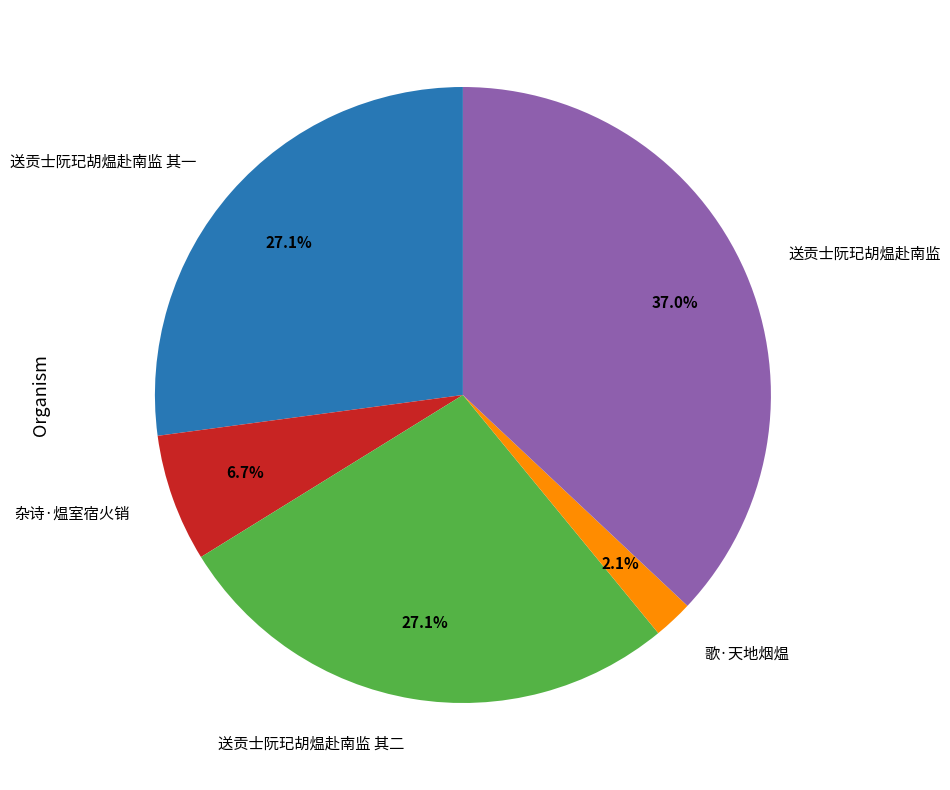

To the nearest percent, what is the difference between the largest and smallest slice percentages?

35%